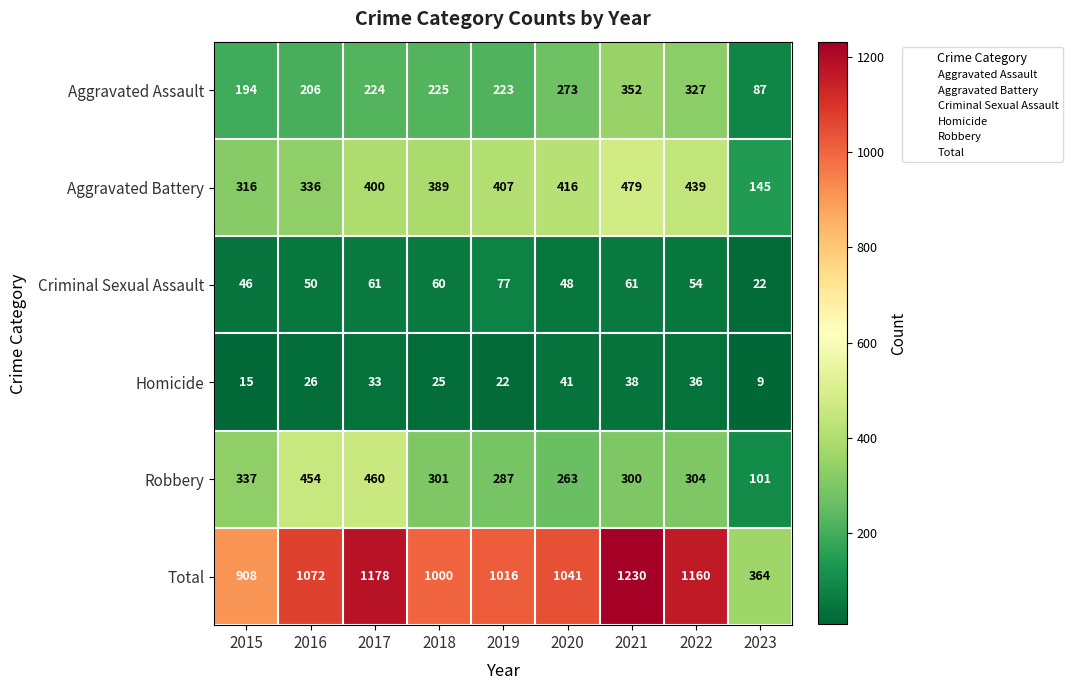

What is the approximate value of Robbery at 2018, to the nearest 10?

300